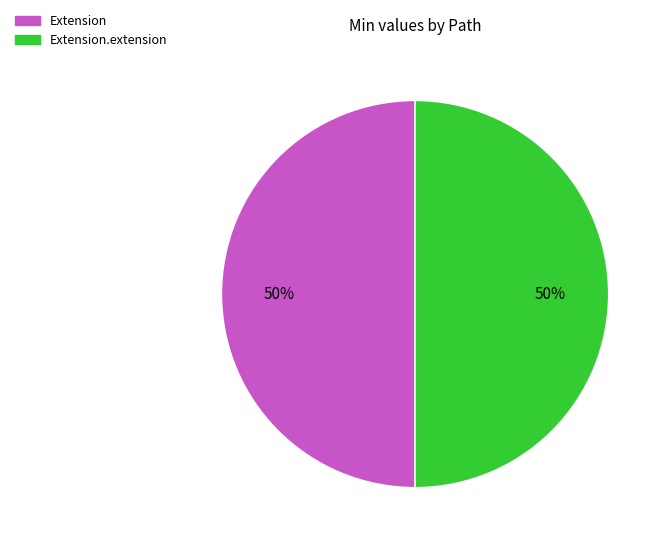

Approximately how many times larger is the value at Extension.extension compared to Extension?

1.0